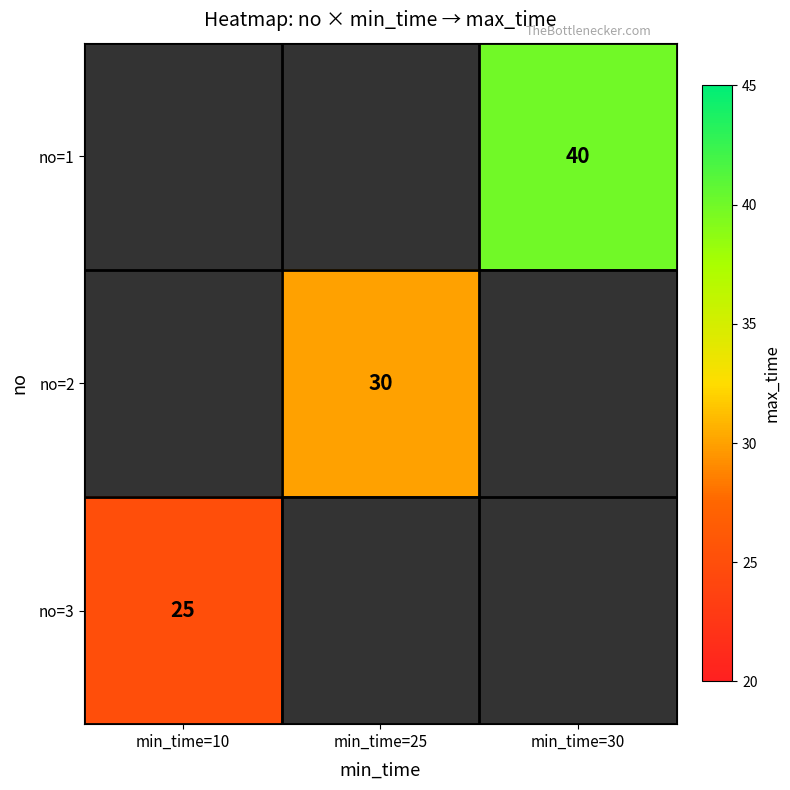

True or false: no=1 has a value of 40 at min_time=30.

True